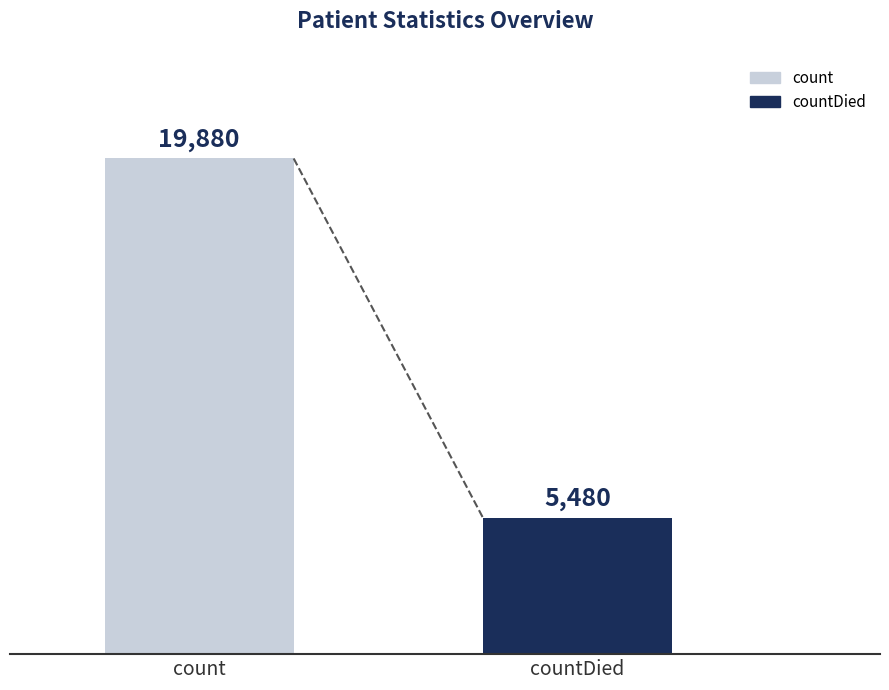

Reading left to right, list all the values displayed in this chart.

count=19880	countDied=5480